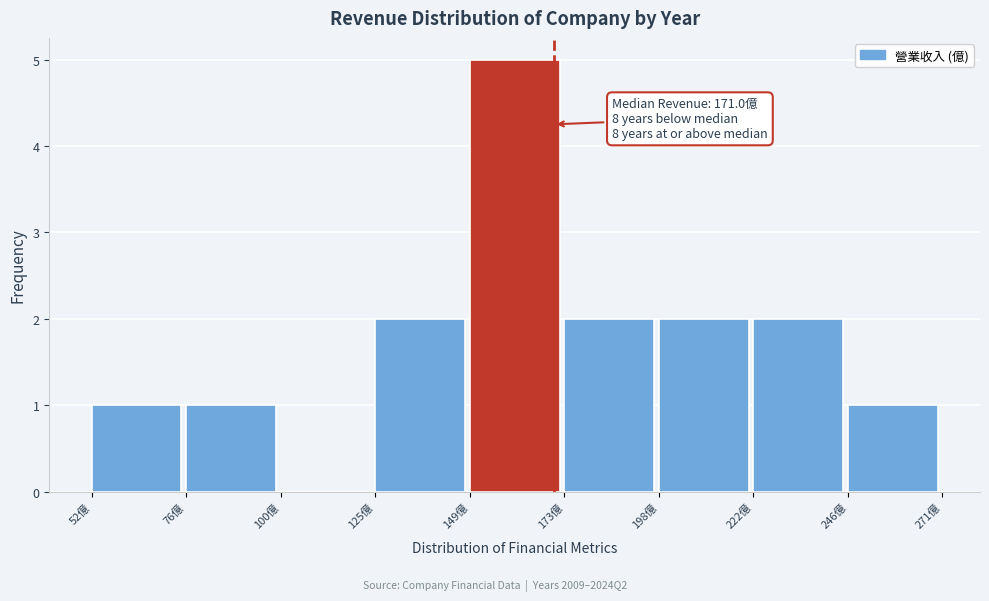

Over which range of the x-axis is the bar tallest?

150 to 175